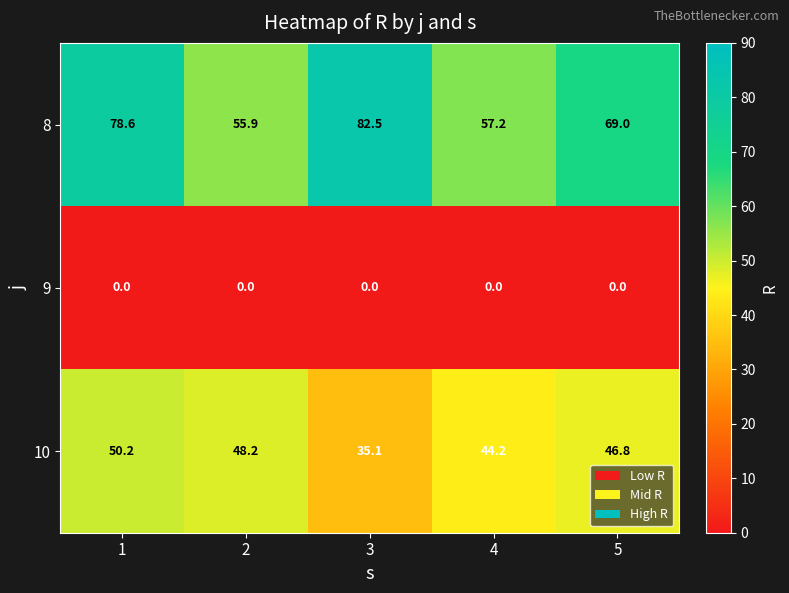

List the series in order of their peak value, lowest first.

9, 10, 8